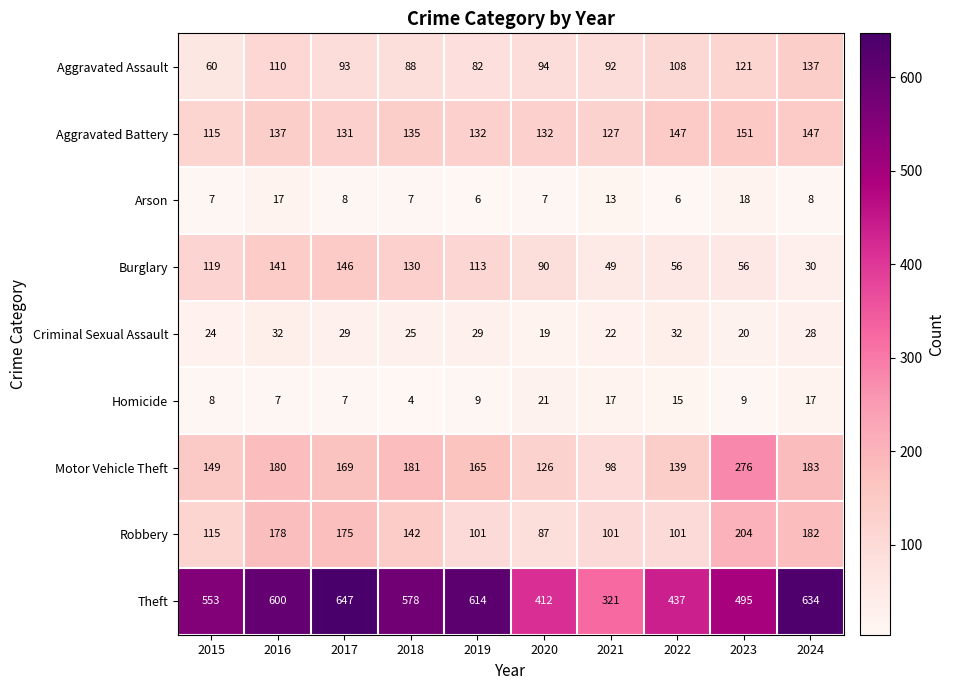

At which label is Criminal Sexual Assault closest to 25?

2018